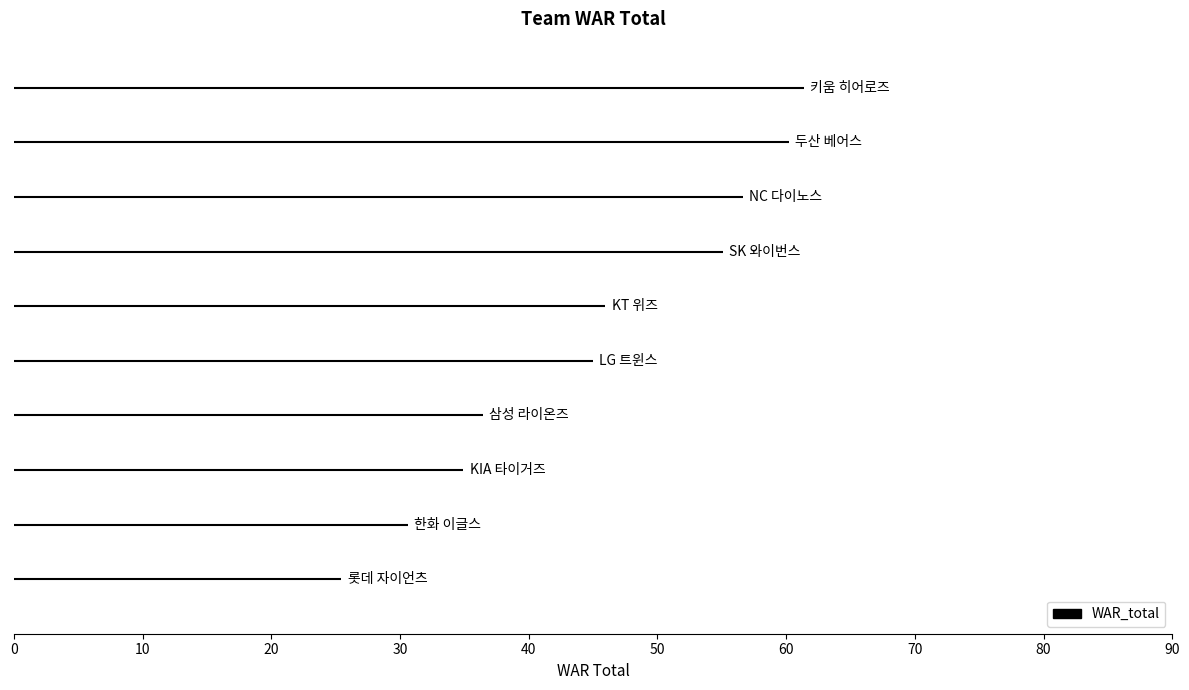

Which has a higher value, 롯데 자이언츠 or KT 위즈?

KT 위즈